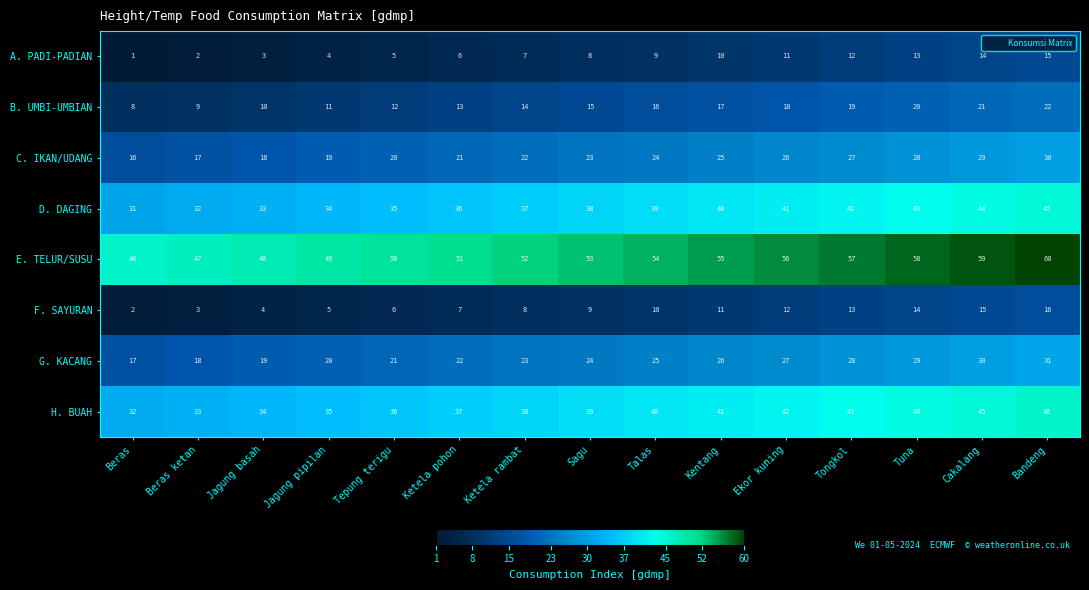

Which category has the highest value across all series?

Bandeng